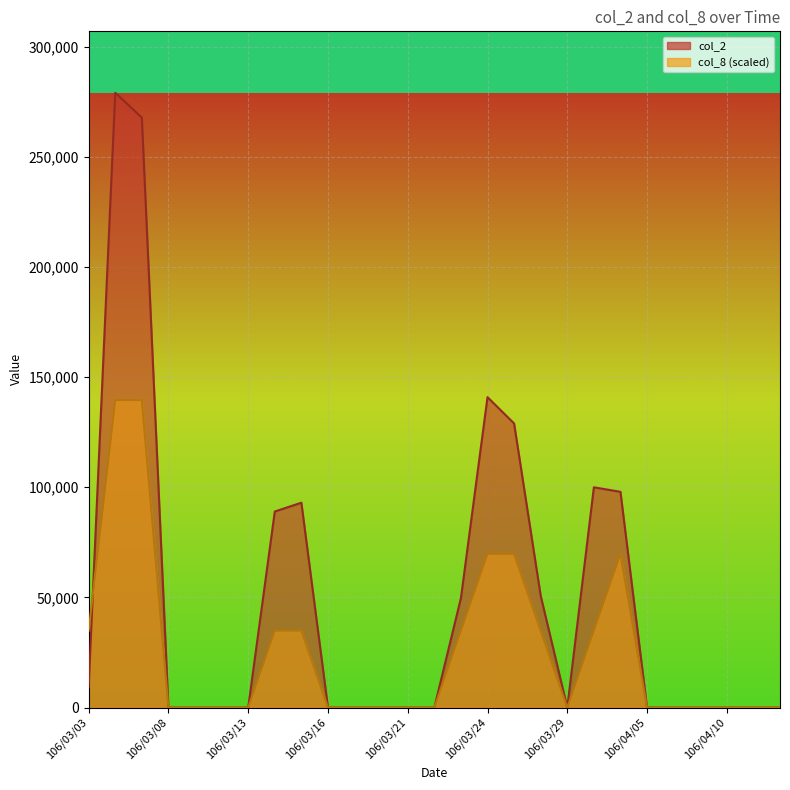

At 106/03/24, list the series in order from largest to smallest.

col_2, col_8